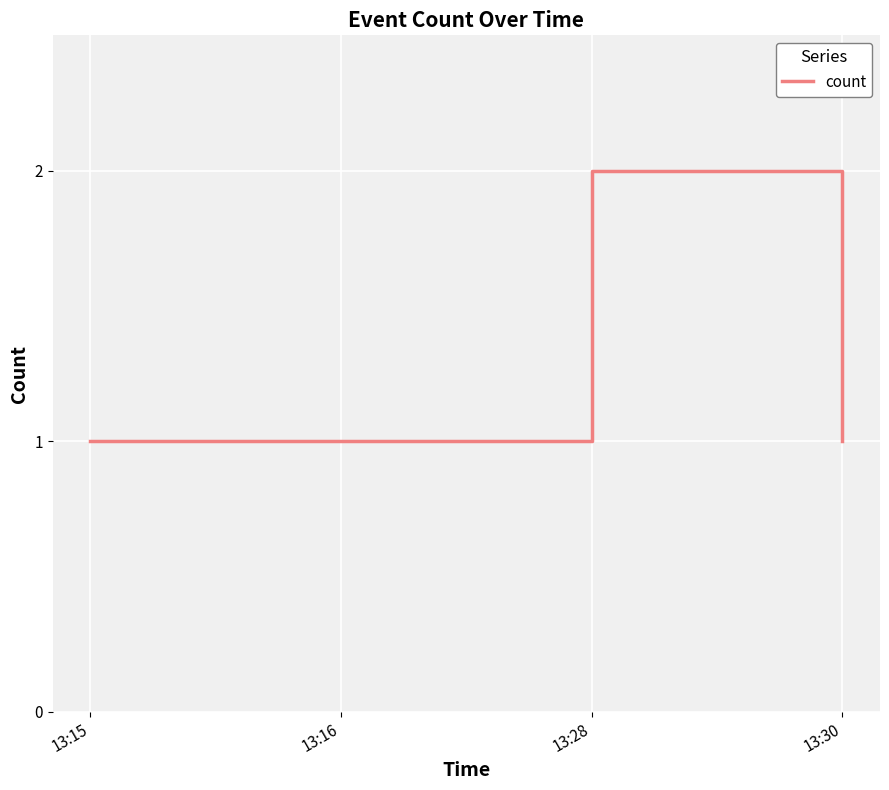

Which category has the highest value across all series?

13:28